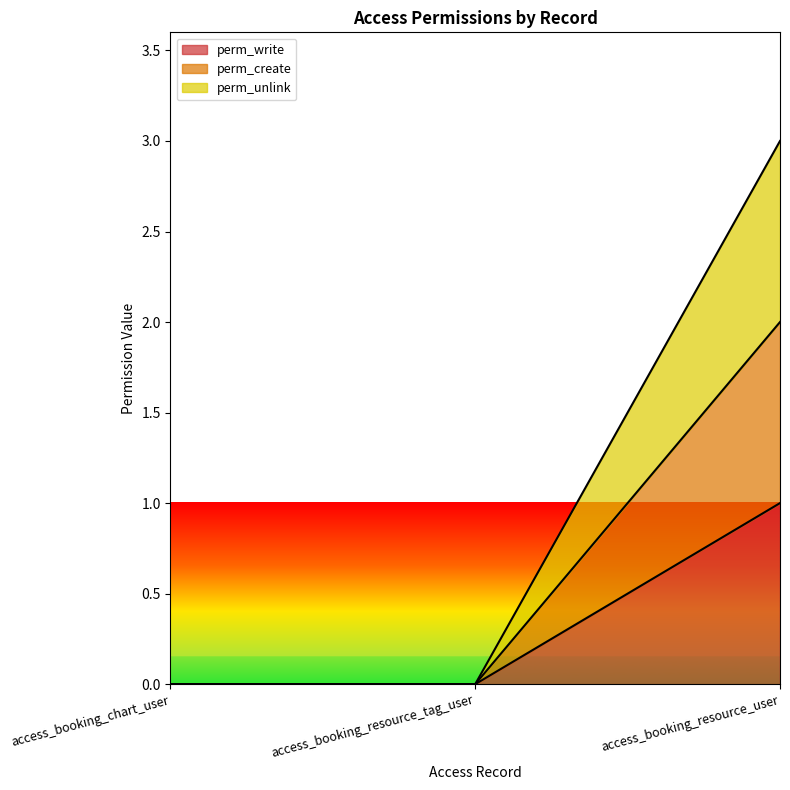

List the series in order of their peak value, lowest first.

perm_write, perm_create, perm_unlink